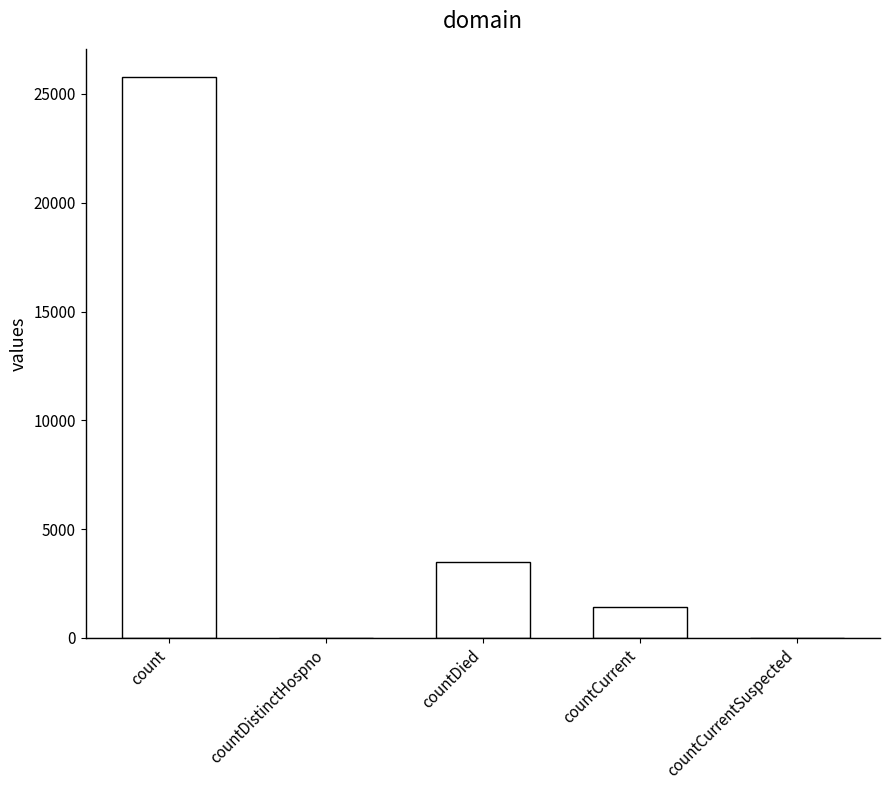

What is the sum of all values?

30702